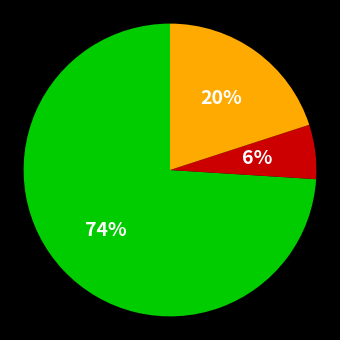

To the nearest percent, what is the average slice percentage?

33%